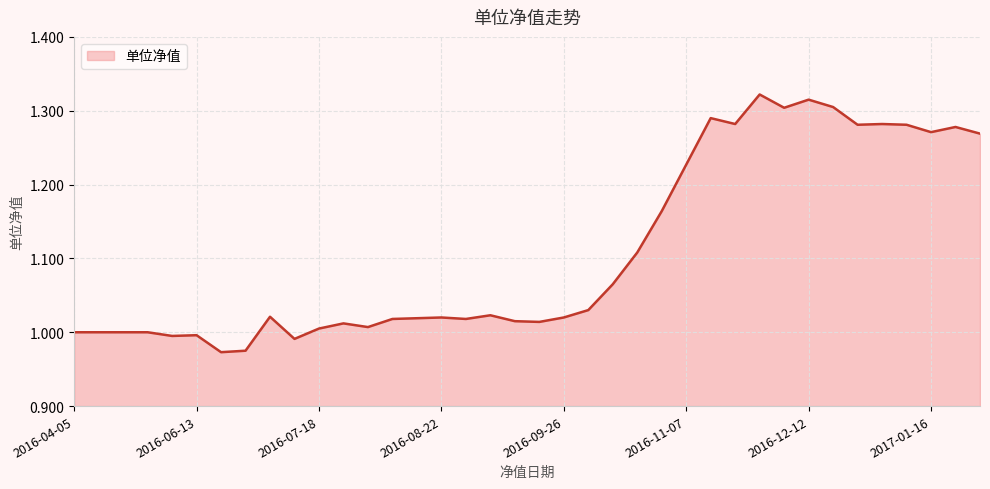

What is the difference between the maximum and minimum values?

0.3